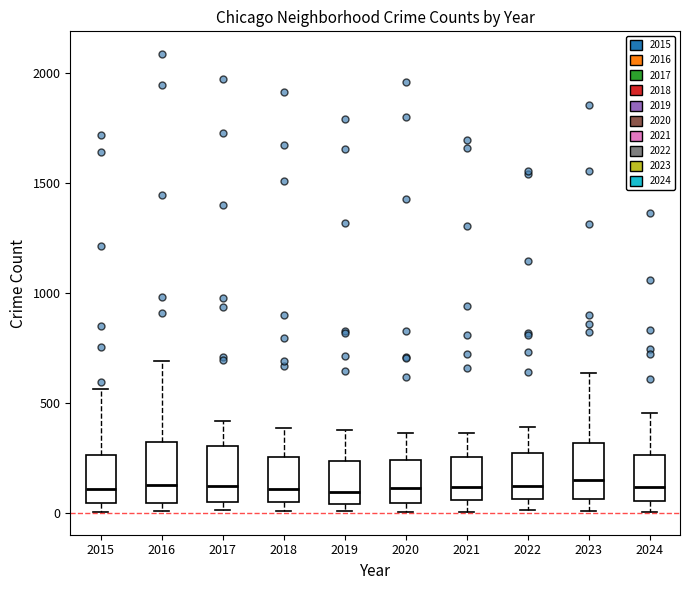

Reading left to right, transcribe this box plot: for each box, give where its median line is, the range the box spans, and where its two whiskers end, as read against the y-axis. The values are not printed on the chart, so give them approximately, as read against the axis.

2015: median 100, box 50 to 250, whiskers 0 to 550
2016: median 150, box 50 to 300, whiskers 0 to 700
2017: median 100, box 50 to 300, whiskers 0 to 400
2018: median 100, box 50 to 250, whiskers 0 to 400
2019: median 100, box 50 to 250, whiskers 0 to 400
2020: median 100, box 50 to 250, whiskers 0 to 350
2021: median 100, box 50 to 250, whiskers 0 to 350
2022: median 100, box 50 to 250, whiskers 0 to 400
2023: median 150, box 50 to 300, whiskers 0 to 650
2024: median 100, box 50 to 250, whiskers 0 to 450